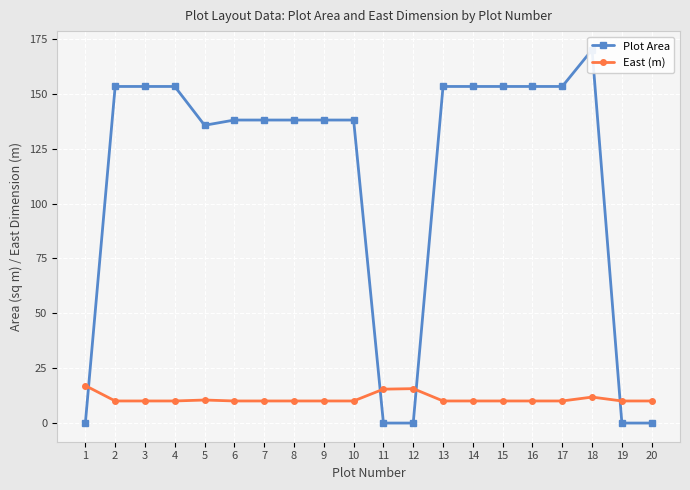

What is the total value across all series at 5?

146.1